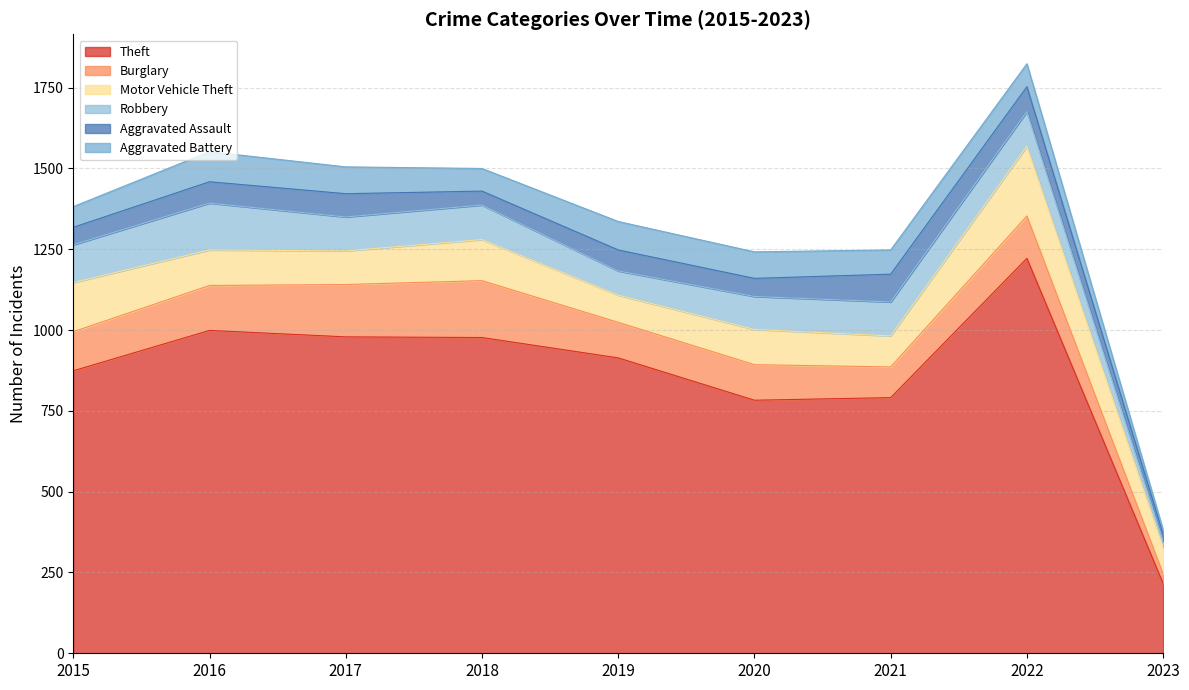

Reading left to right, extract all data points from this chart.

Theft: 2015=874	2016=999	2017=979	2018=977	2019=914	2020=783	2021=791	2022=1222	2023=216
Burglary: 2015=121	2016=139	2017=162	2018=176	2019=110	2020=110	2021=95	2022=131	2023=30
Motor Vehicle Theft: 2015=152	2016=110	2017=104	2018=127	2019=84	2020=109	2021=96	2022=216	2023=82
Robbery: 2015=117	2016=145	2017=105	2018=107	2019=75	2020=102	2021=105	2022=107	2023=19
Aggravated Assault: 2015=54	2016=66	2017=72	2018=43	2019=65	2020=56	2021=86	2022=77	2023=22
Aggravated Battery: 2015=64	2016=93	2017=83	2018=70	2019=88	2020=82	2021=75	2022=71	2023=13